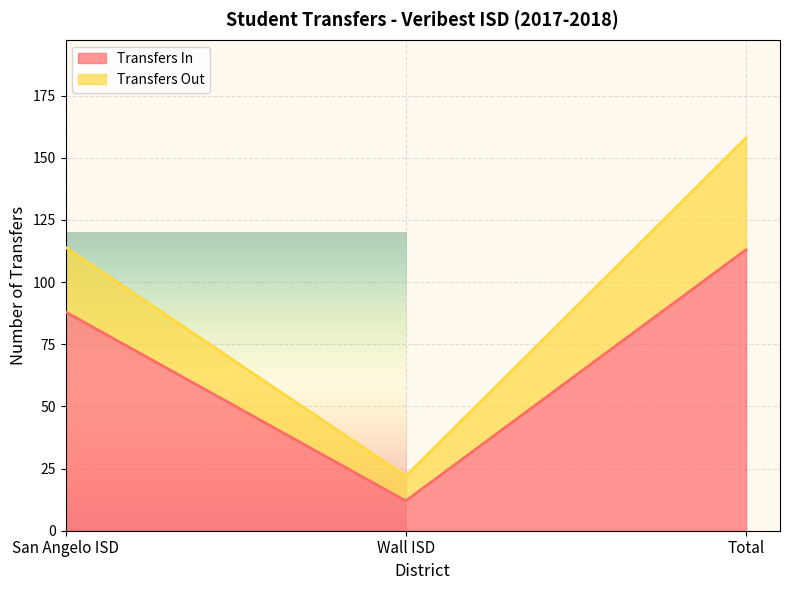

How many values are below 88?

1